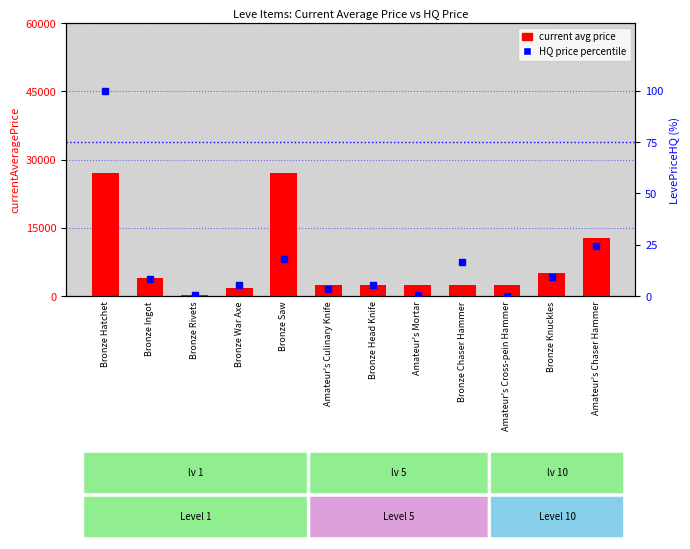

Which series changed the most between Bronze Ingot and Amateur's Chaser Hammer?

current avg price